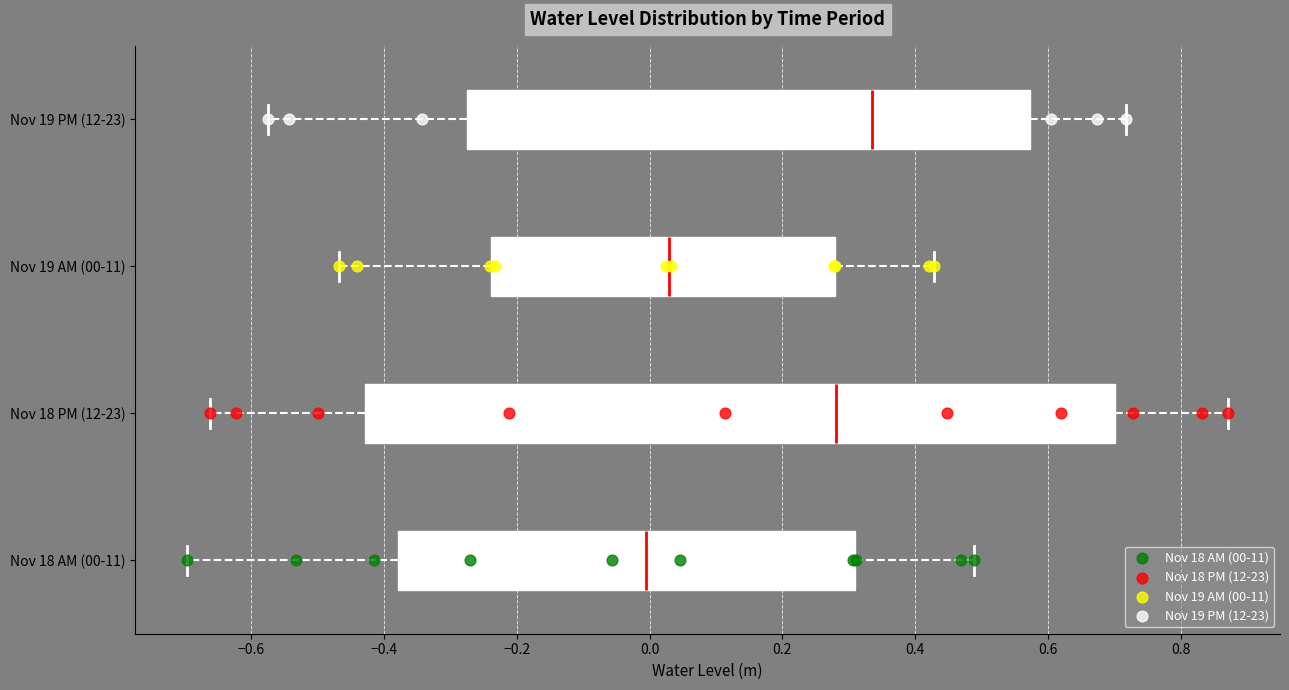

Which box is the widest, from its left edge to its right edge?

Nov 18 PM (12-23)